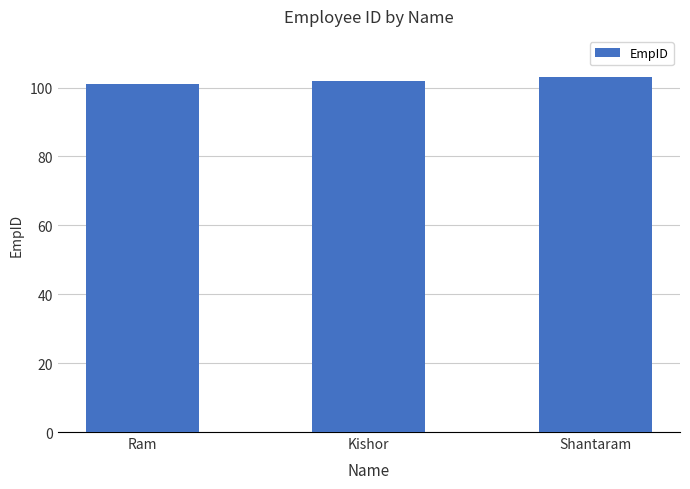

Reading left to right, what are all the values shown in this chart?

Ram=101	Kishor=102	Shantaram=103